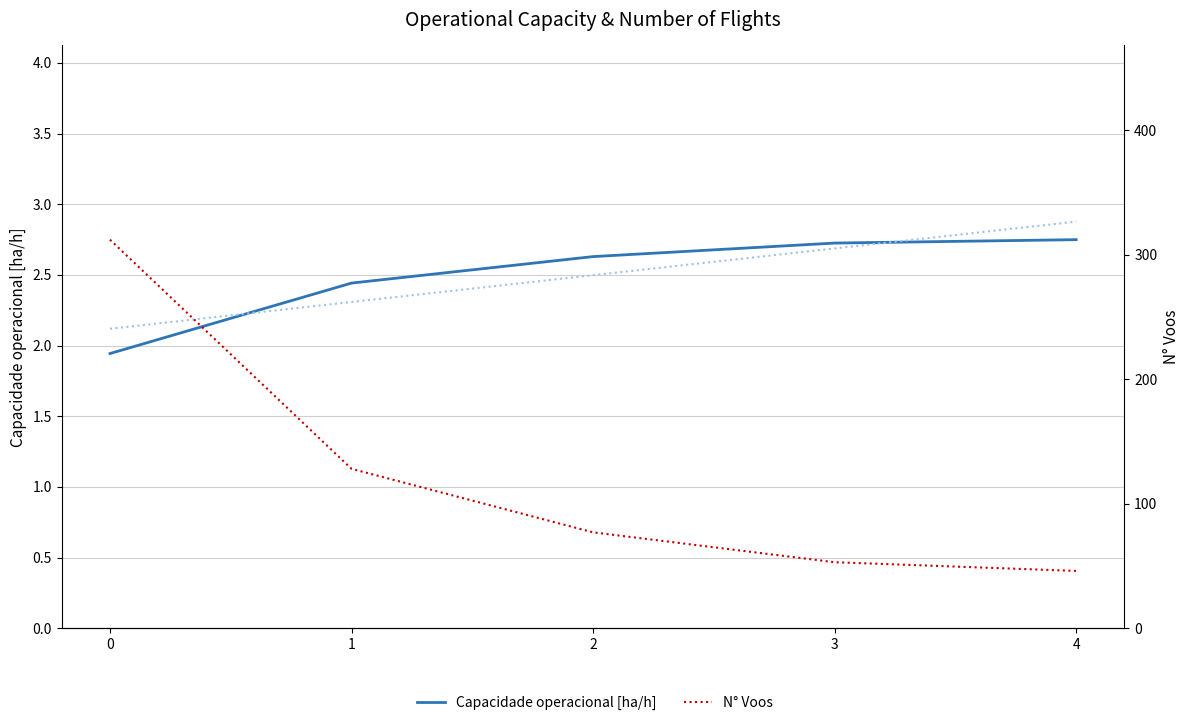

Reading right to left, extract all data points from this chart.

Capacidade operacional [ha/h]: 2.7	2.7	2.6	2.4	1.9
N° Voos: 46.0	53.0	77.0	128.0	312.0